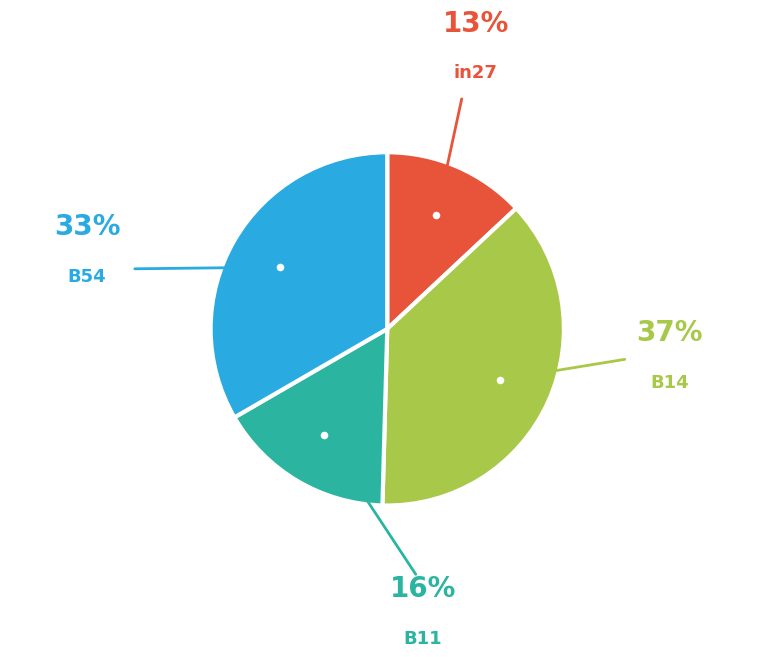

Is there any slice that represents more than half of the pie?

No